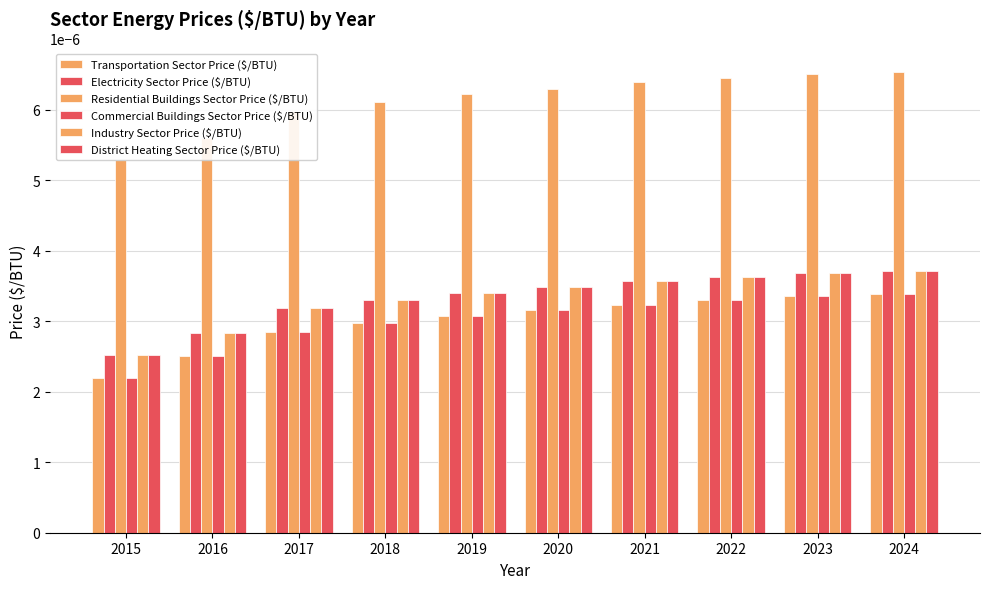

The value of Transportation Sector Price ($/BTU) at 2015 is 0.0. True or false?

True